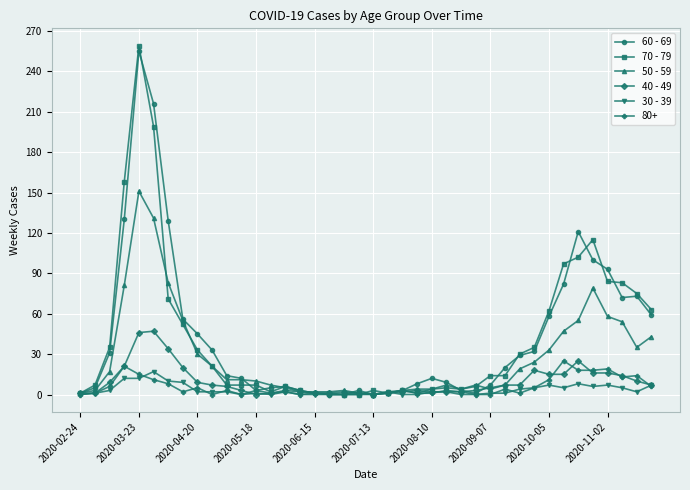

True or false: 50 - 59 has more than 1 points higher than both neighbors.

True